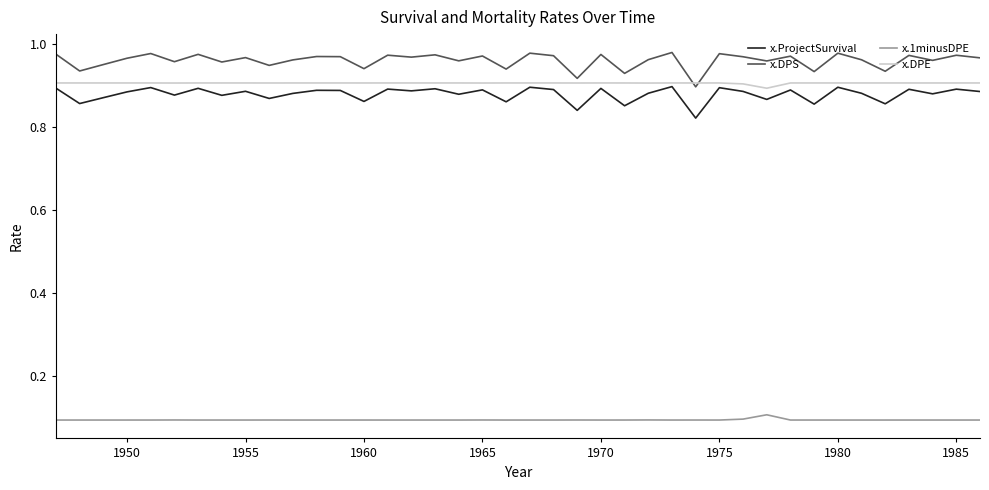

Which series has the largest total across all categories?

x.DPS